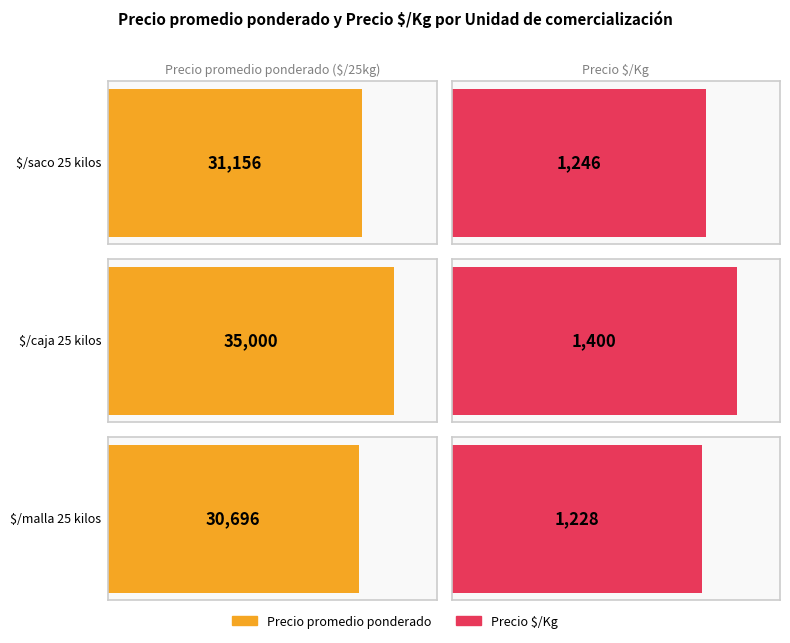

At 18, list the series in order from smallest to largest.

Precio $/Kg, Precio promedio ponderado